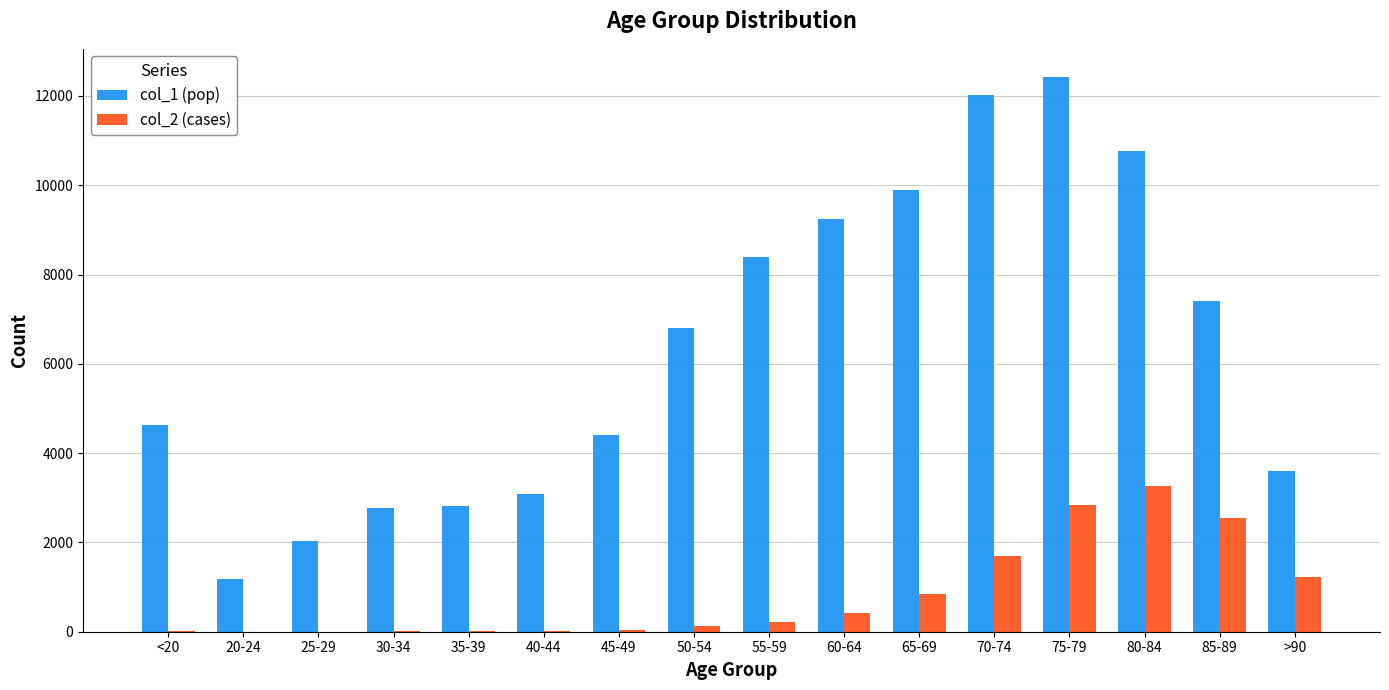

Is the value of col_1 (pop) at 50-54 greater than the value of col_2 (cases) at 80-84?

Yes